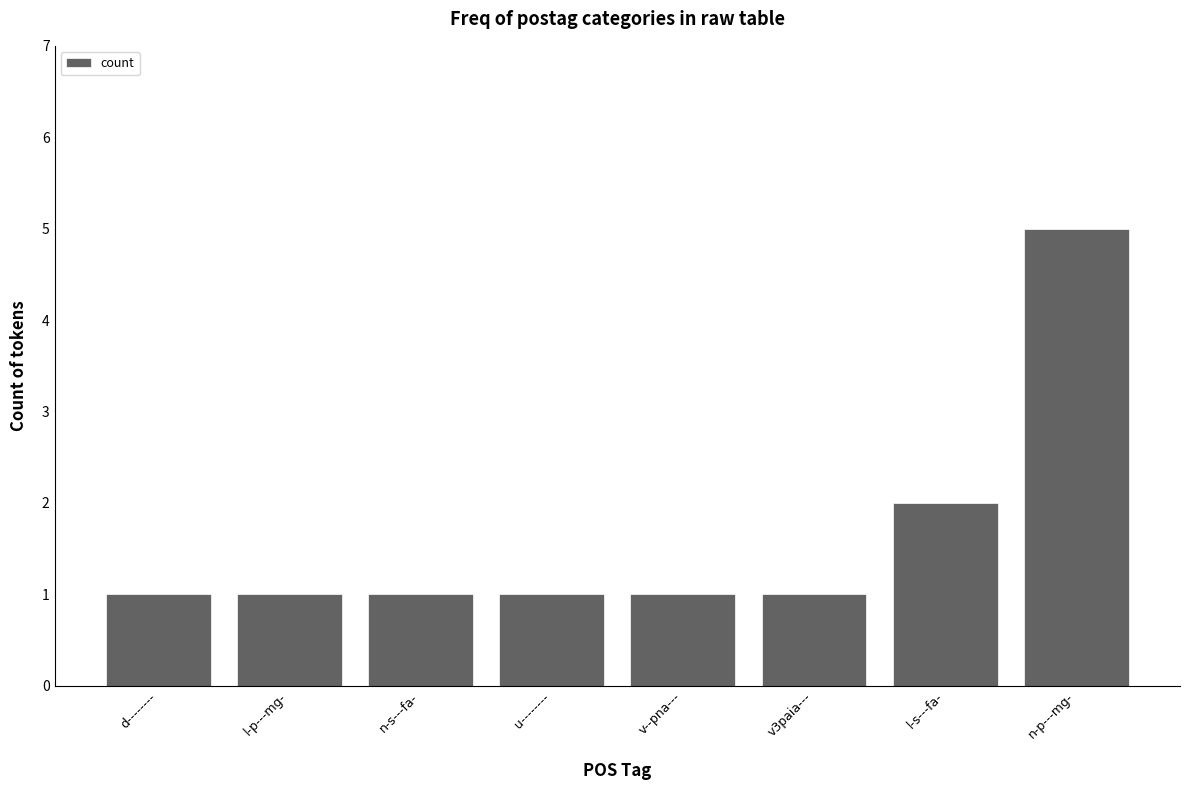

How many categories are shown in the chart?

8